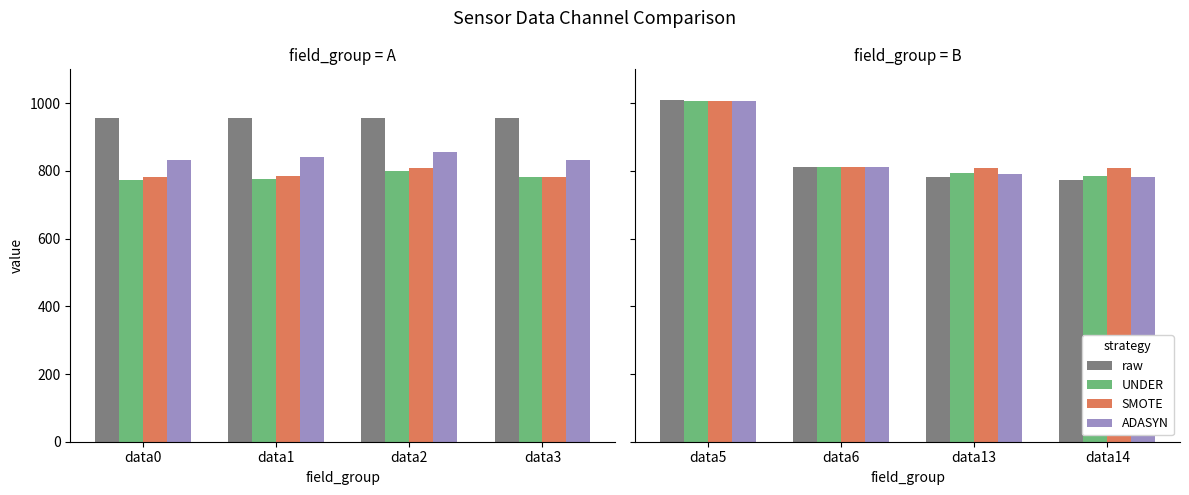

What is the maximum value for SMOTE?

1007